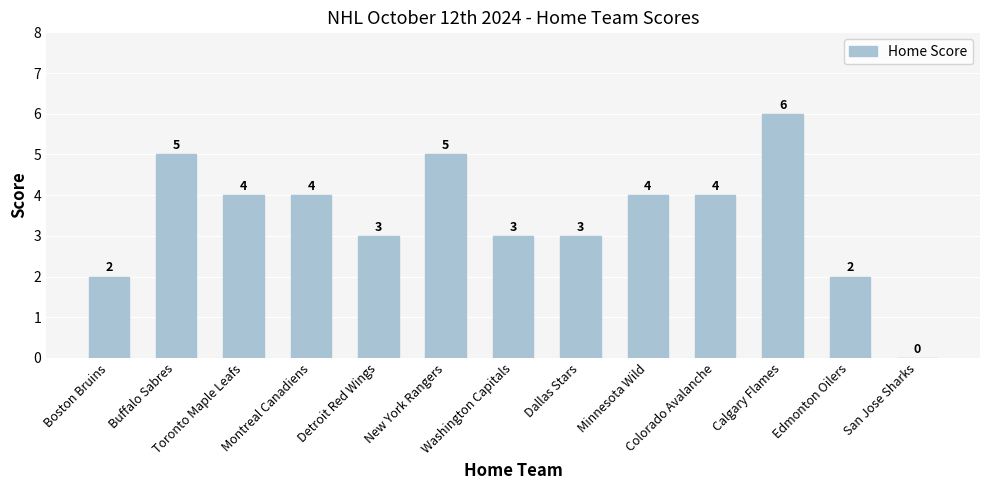

What is the sum of all values?

45